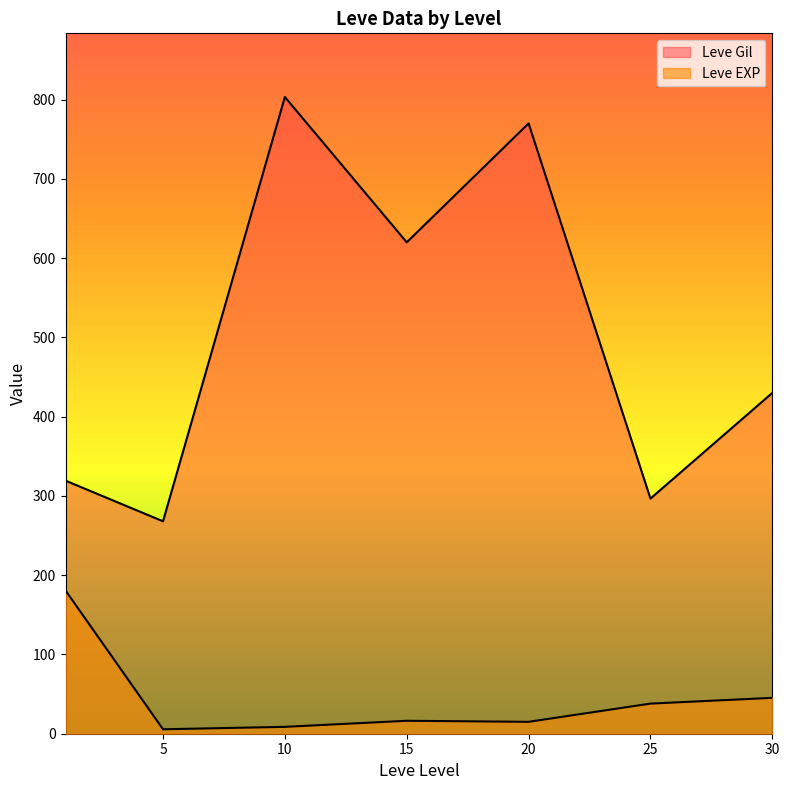

At 25, list the series in order from largest to smallest.

Leve Gil, Leve EXP